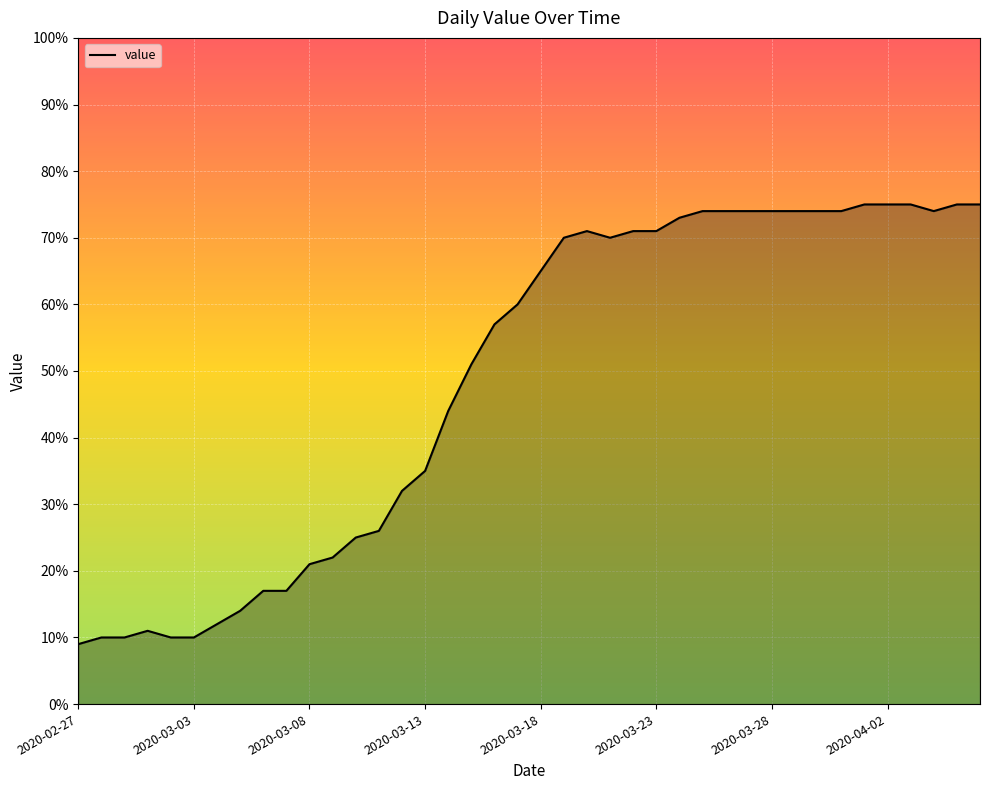

What is the smallest value displayed?

9